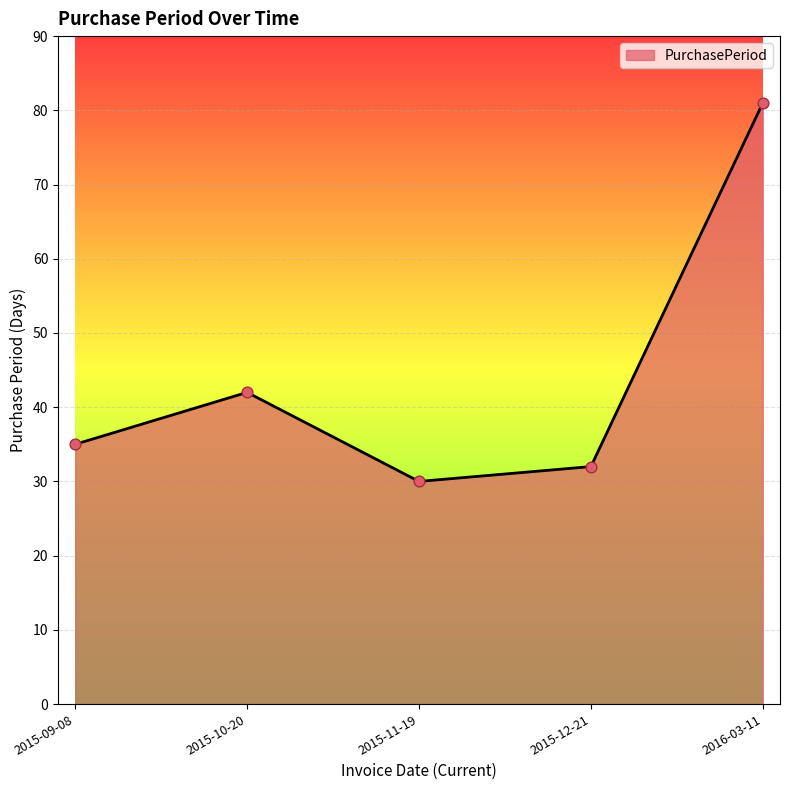

What is the ratio of the value at 2015-12-21 to the value at 2015-09-08?

0.9